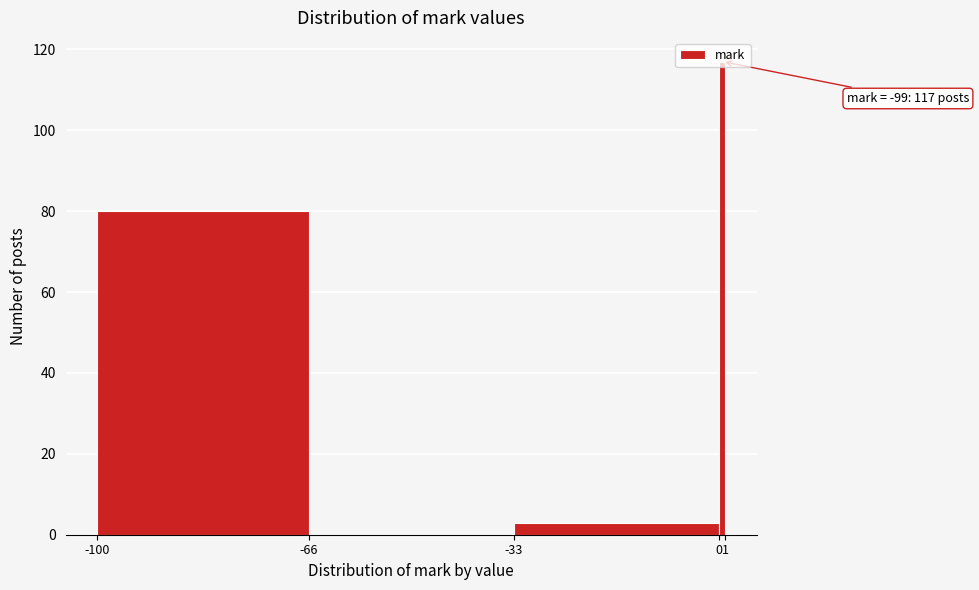

Over which range of the x-axis is the bar tallest?

0 to 1